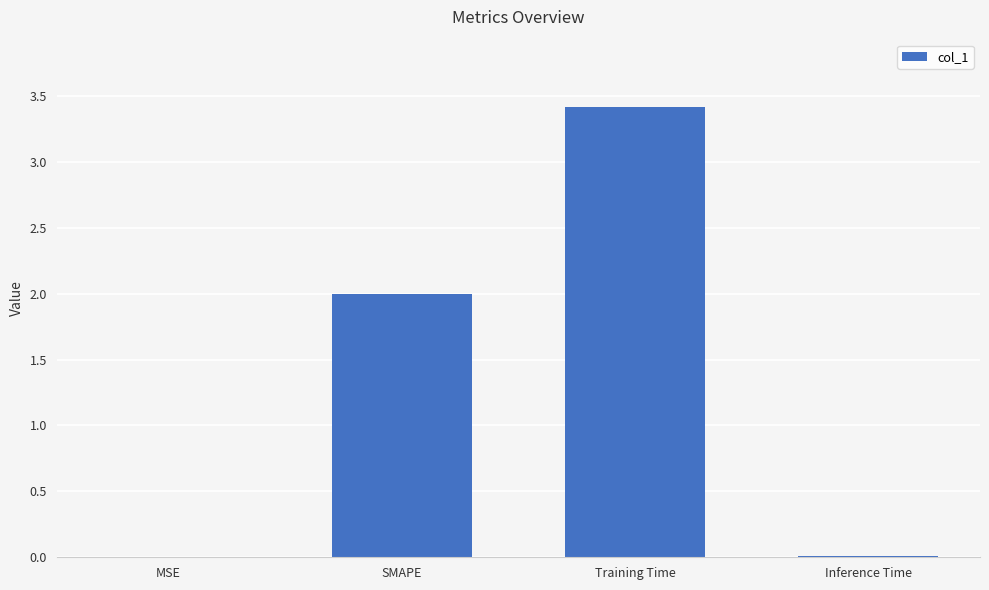

What is the difference between the values at MSE and Training Time?

3.4